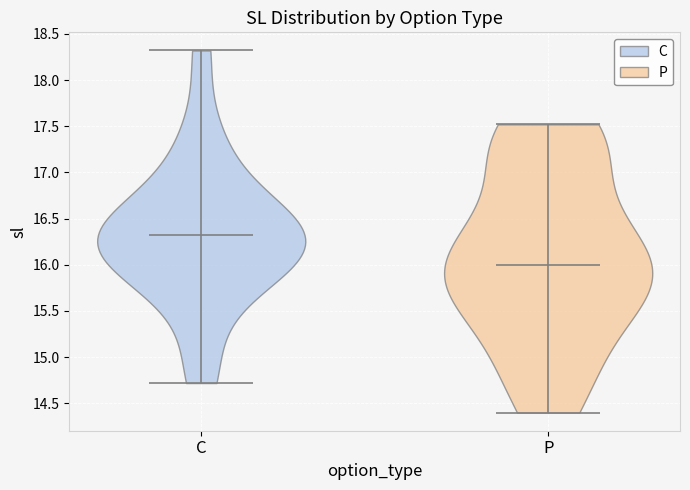

Reading left to right, read every violin against the y-axis: where its median line is, and the lowest and highest points it reaches. The values are not printed on the chart, so give them approximately, as read against the axis.

C: median line 16.3, lowest point 14.7, highest point 18.3
P: median line 16.0, lowest point 14.4, highest point 17.5